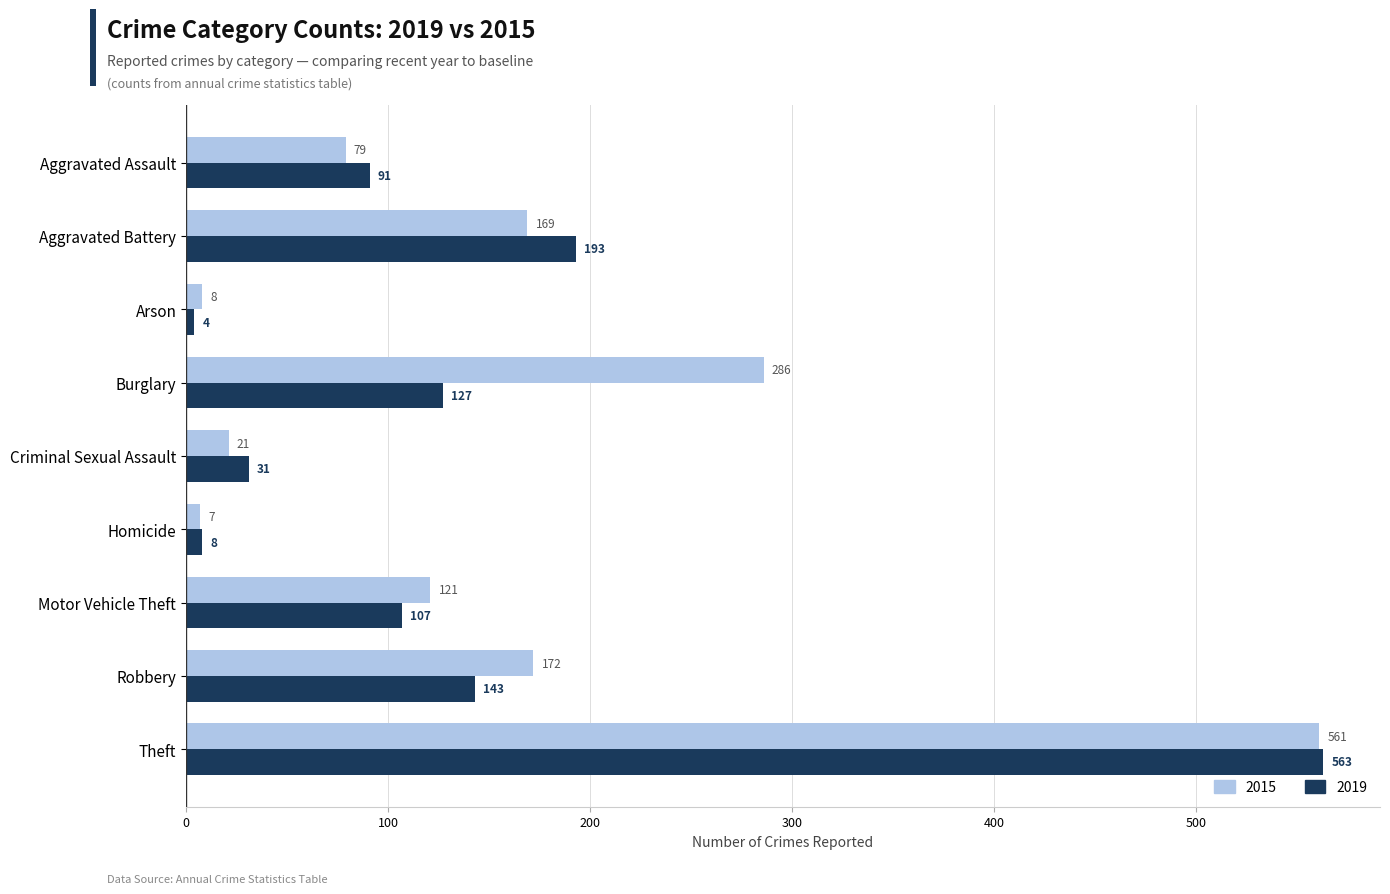

What is the difference between the maximum and second lowest values in the 2015 series?

553